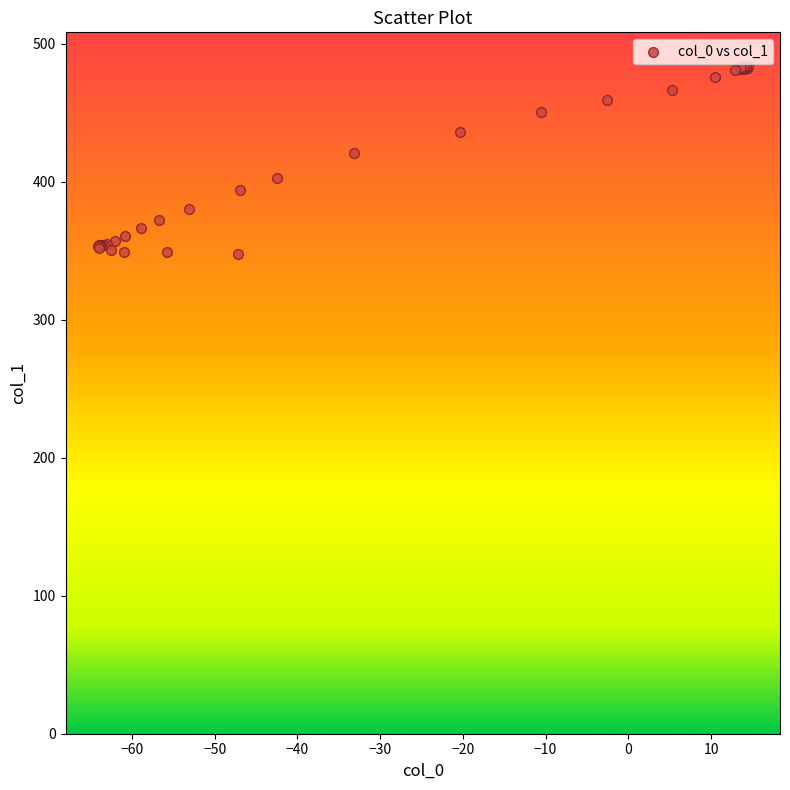

What Y value in the scatter plot is closest to 415?

420.9